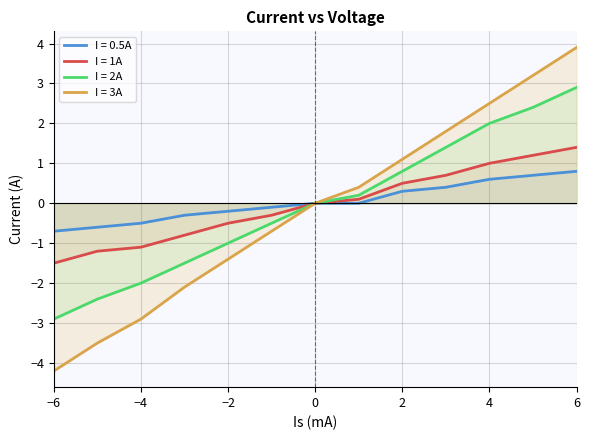

Between 4 and 0, which is larger?

4